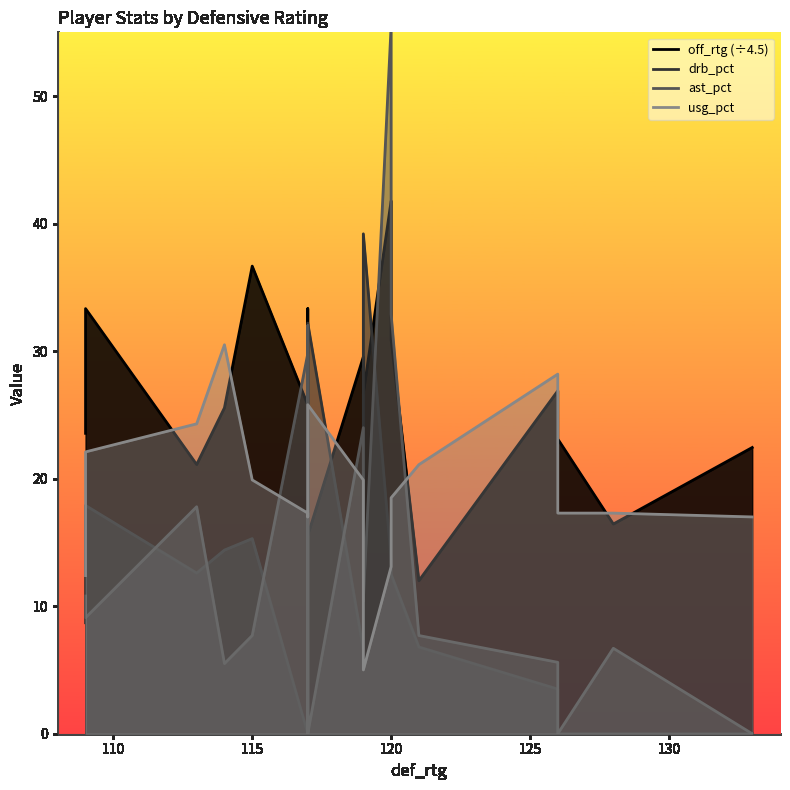

What is the average value of the usg_pct series?

19.4